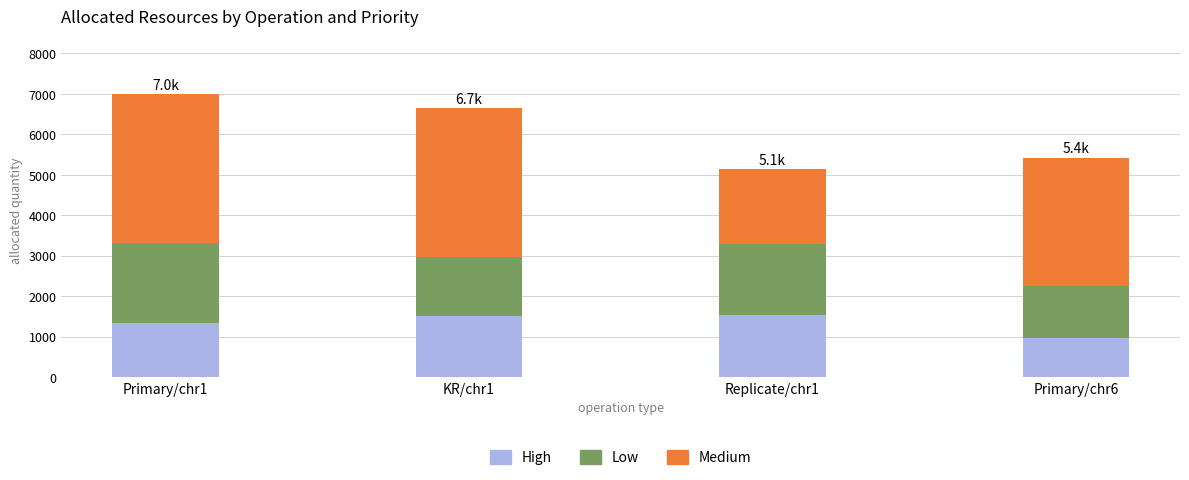

What value does the High series have at Replicate/chr1?

1543